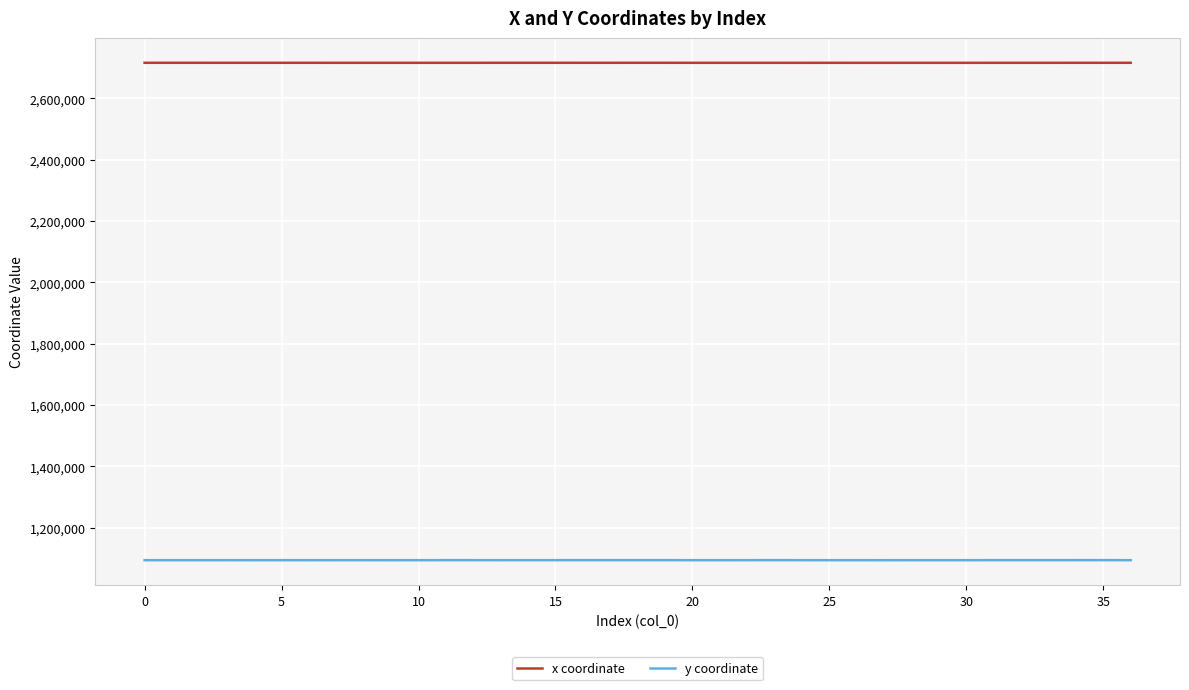

What are all the series names shown in the legend?

x coordinate, y coordinate